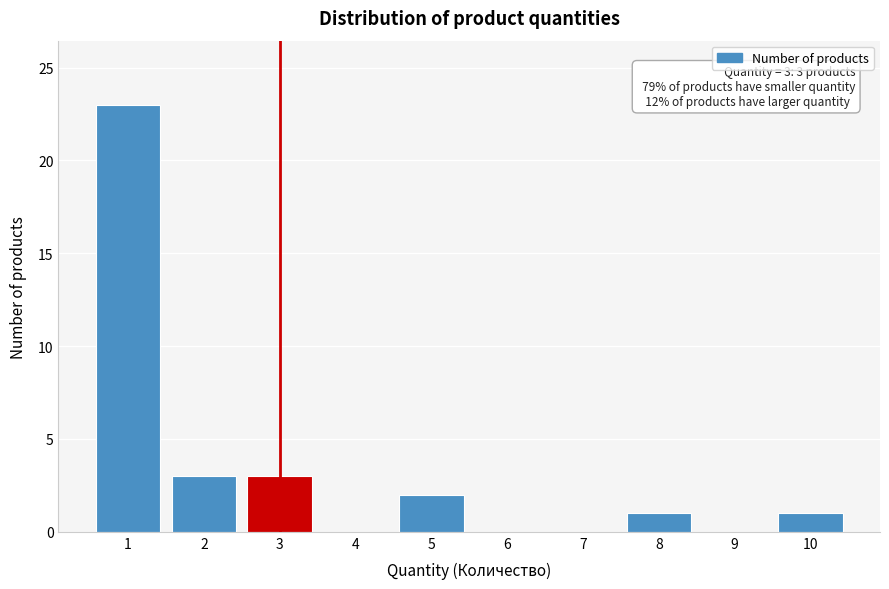

Reading right to left, list all the values displayed in this chart.

10=1	9=0	8=1	7=0	6=0	5=2	4=0	3=3	2=3	1=23